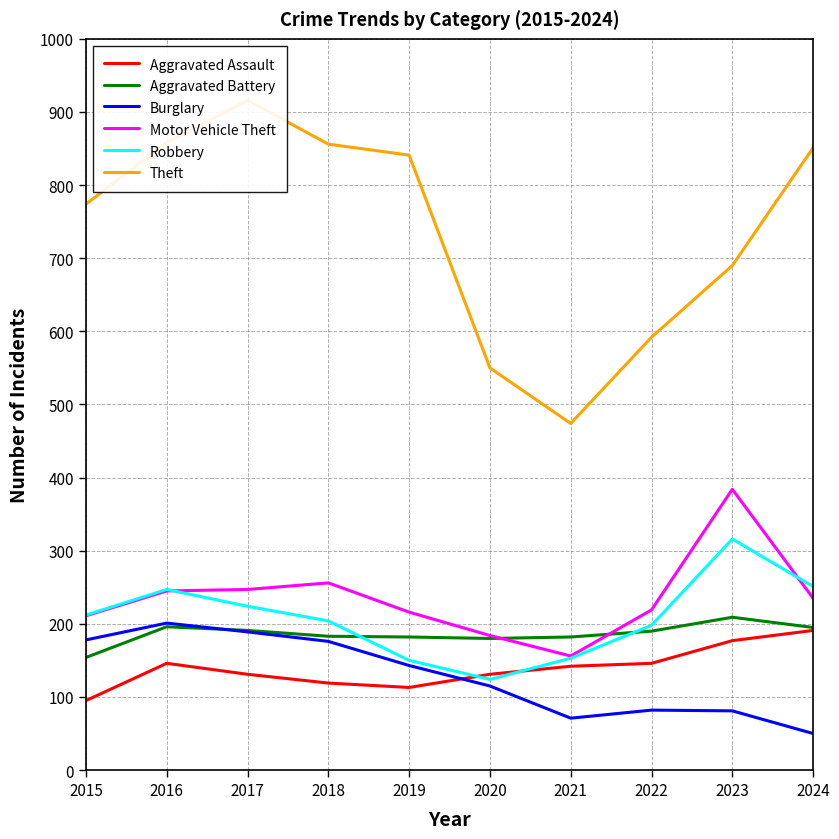

How many series are shown in this chart?

6